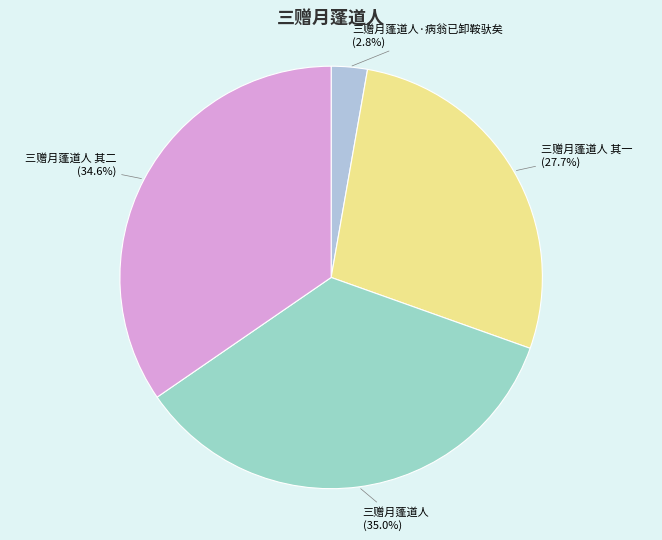

Do 三赠月蓬道人 其二 (34.6%) and 三赠月蓬道人·病翁已卸鞍驮矣 (2.8%) together represent more than half of the pie?

No